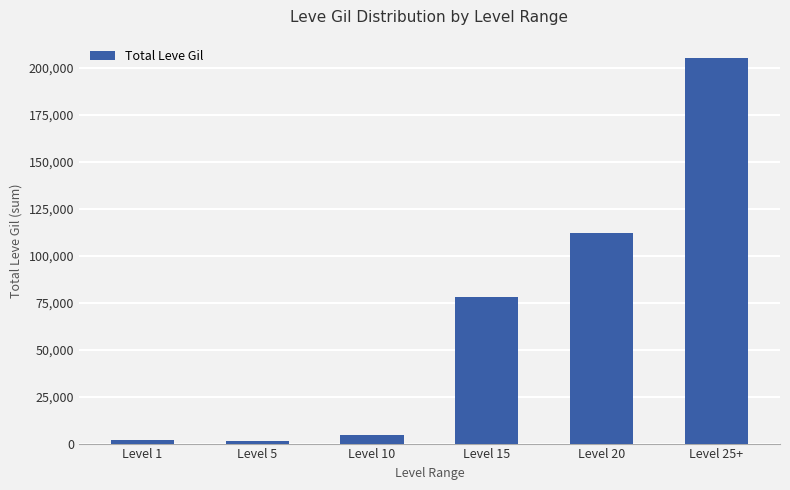

What is the difference between the maximum and minimum values?

204060